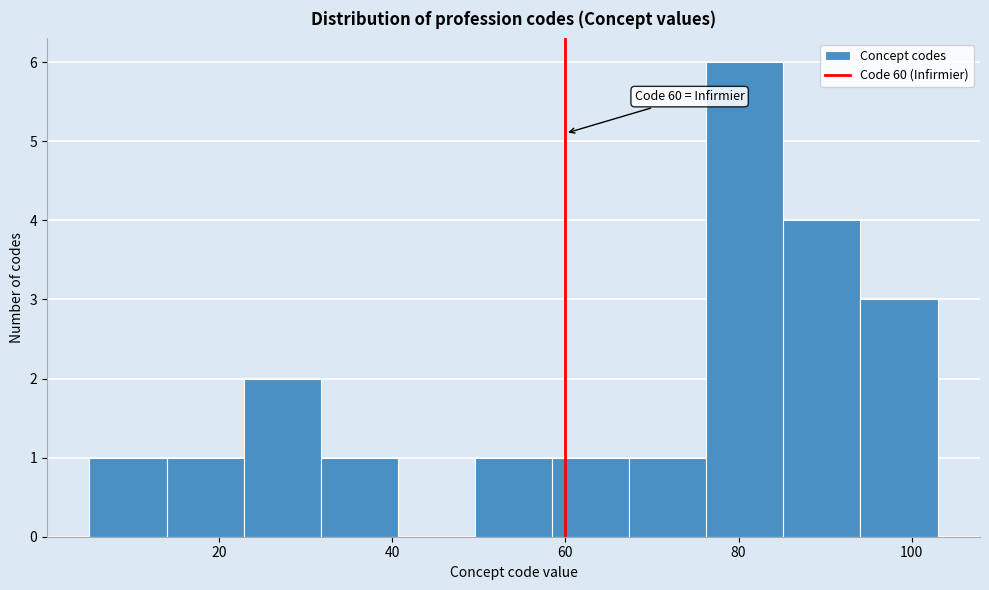

Over which range of the x-axis is the bar tallest?

76 to 86